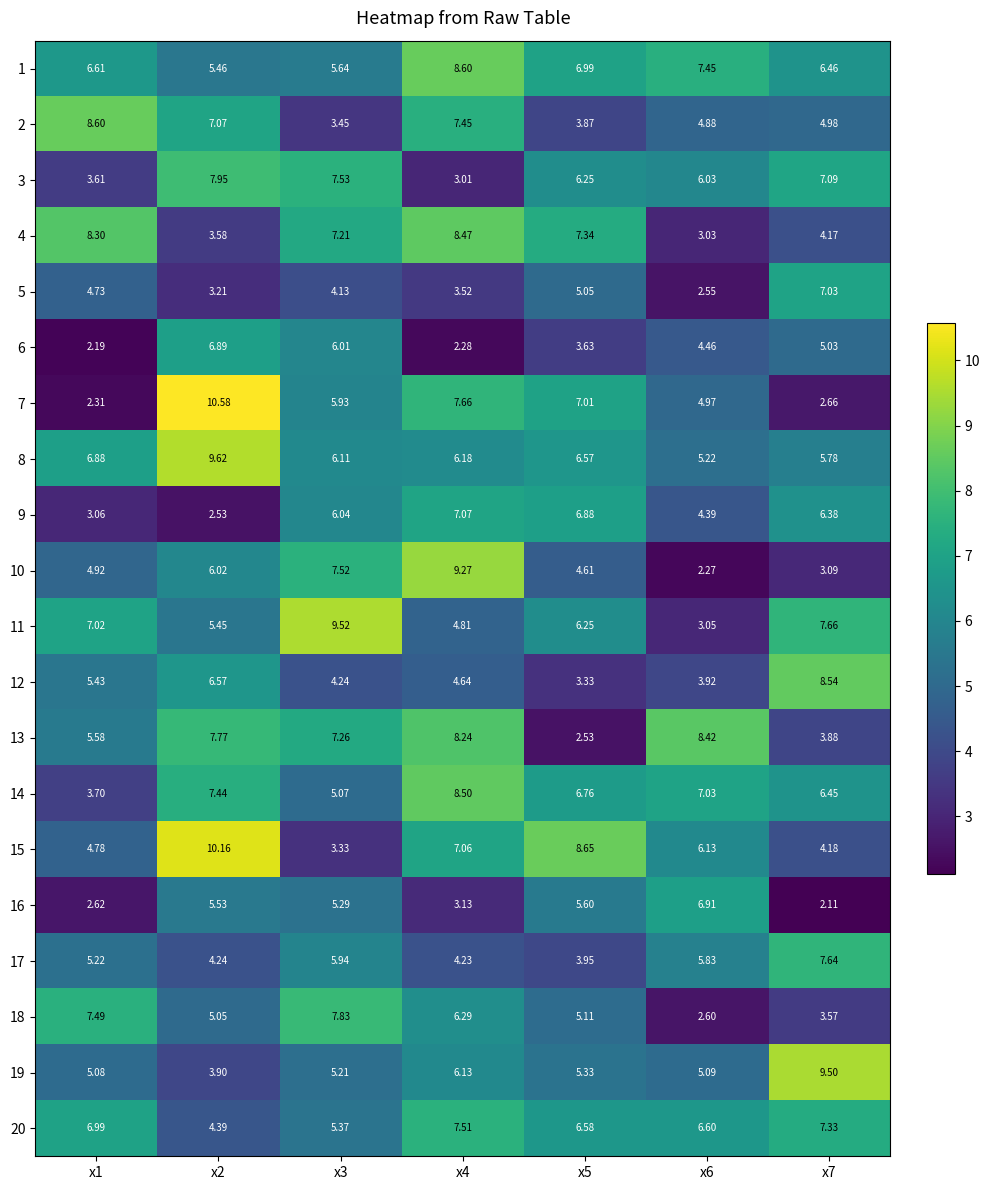

Is the value of 11 at x7 greater than the value of 5 at x5?

Yes